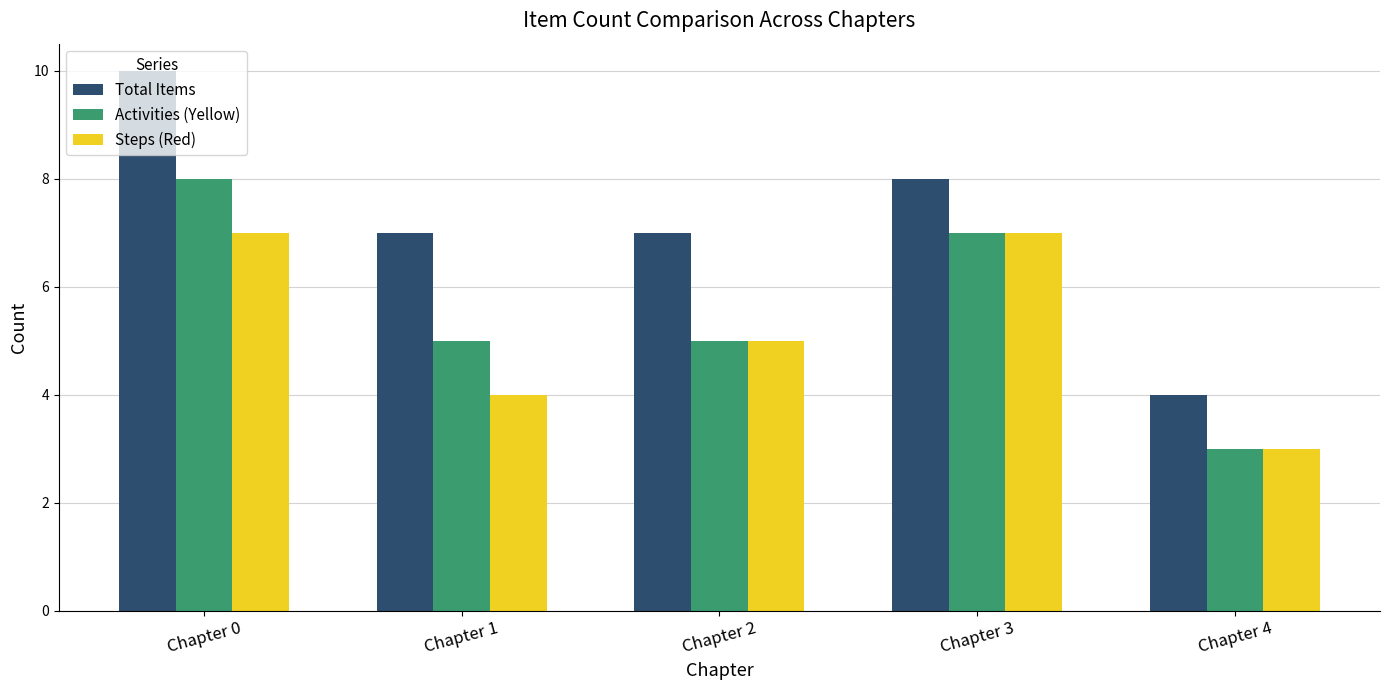

Is it true that Steps (Red) equals 3 at Chapter 4?

True